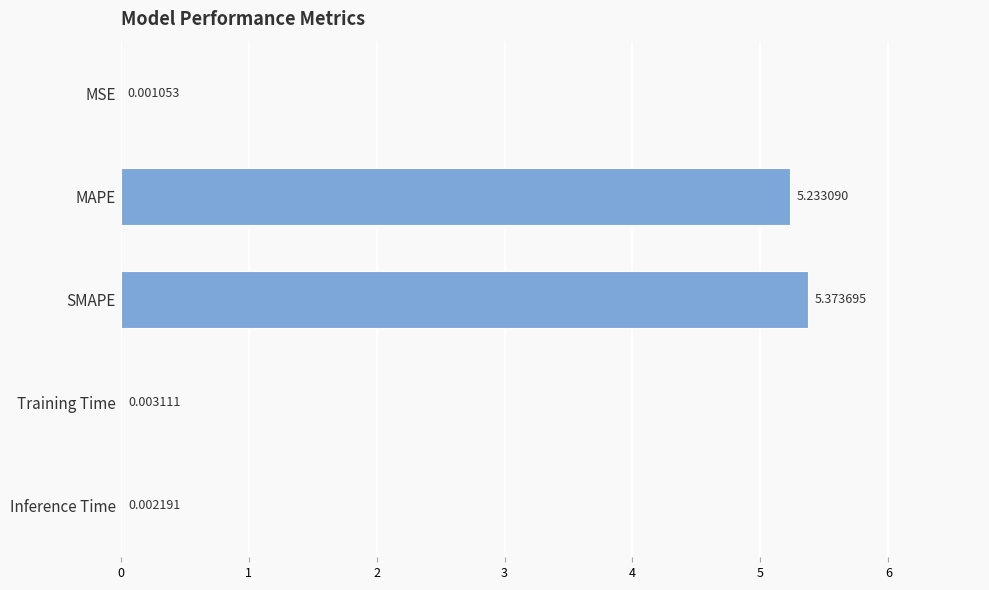

What is the average value?

2.1